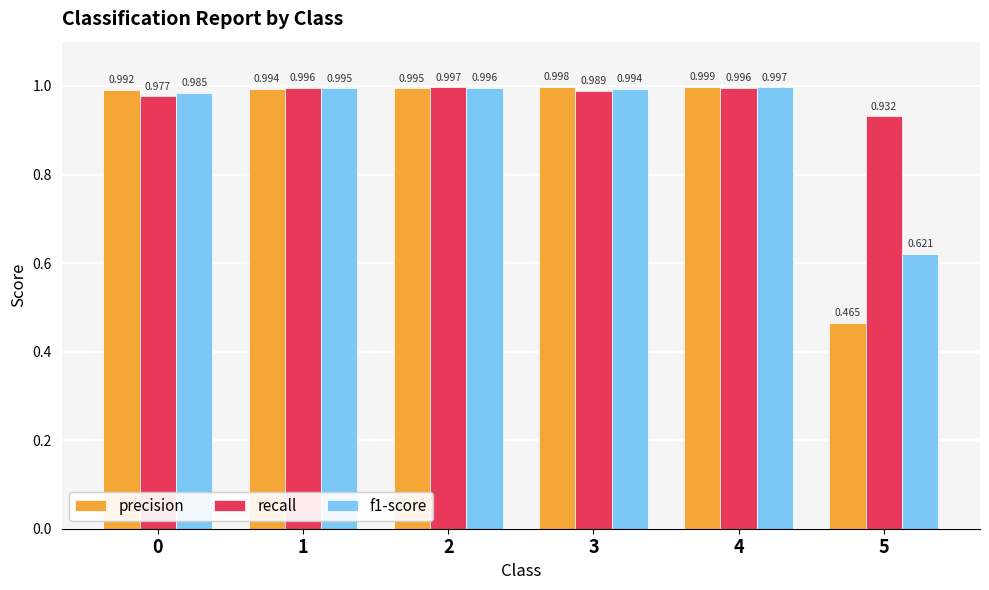

Which series has the largest total across all categories?

recall